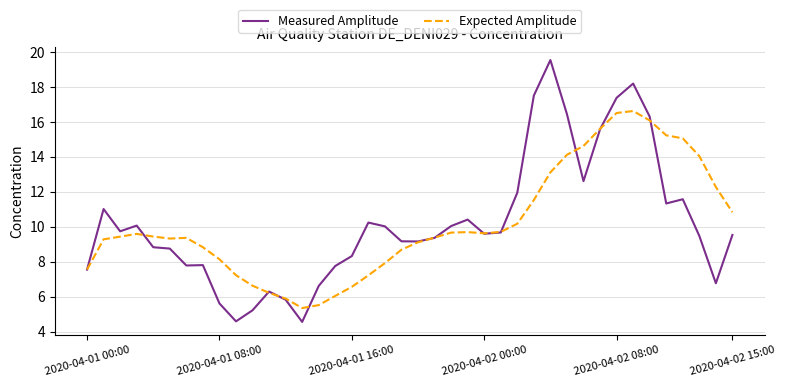

What is the minimum value for Expected Amplitude?

5.4